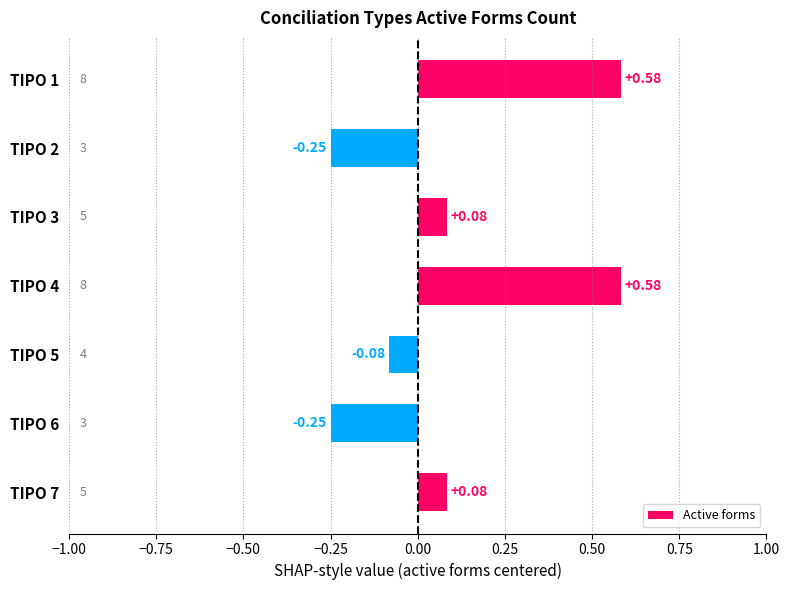

Which has a higher value, TIPO 6 or TIPO 4?

TIPO 4